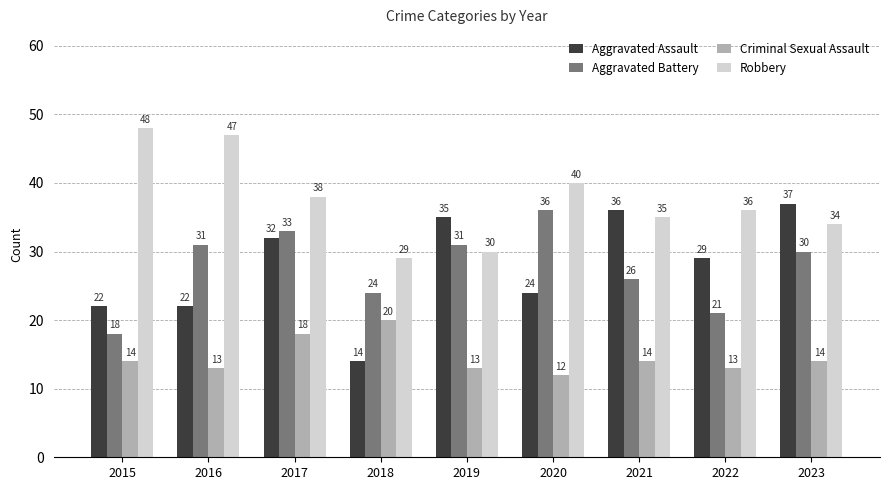

The value of Robbery at 2021 is 14. True or false?

False